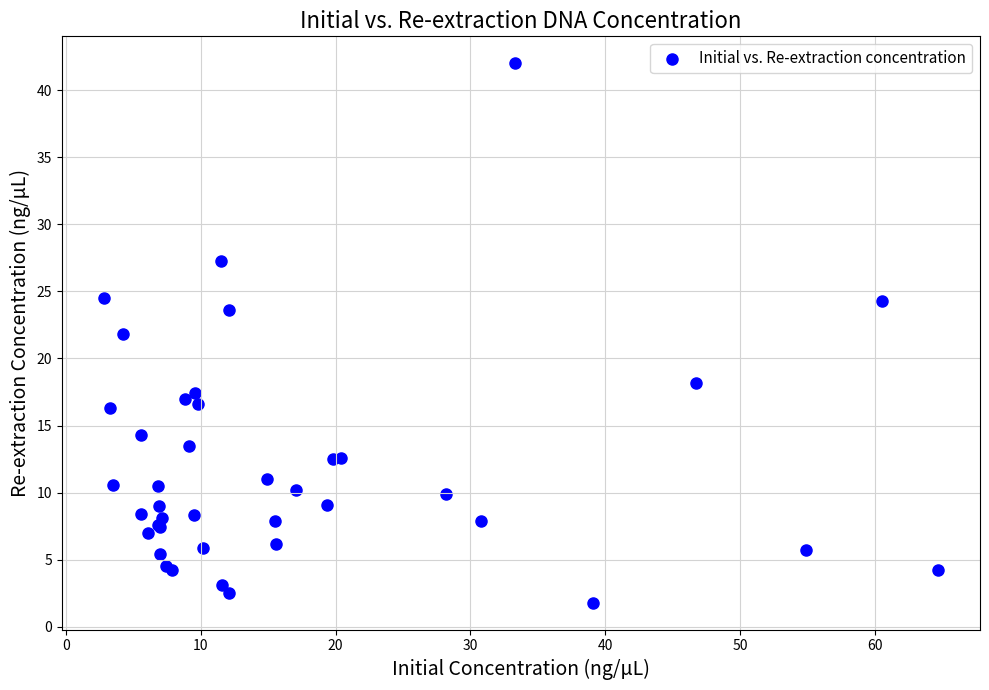

What Y value in the scatter plot is closest to 21?

21.8